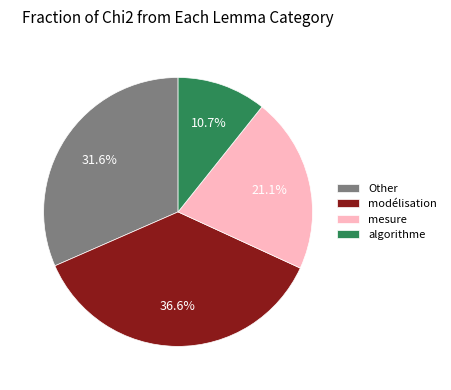

Rank the categories by value from lowest to highest.

algorithme, mesure, Other, modélisation